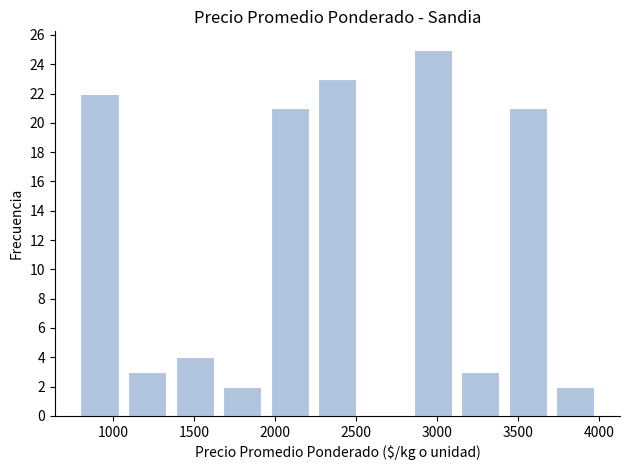

How tall is the bar that spans 2250 to 2550 on the x-axis? Neither the bar edges nor the heights are printed on the chart, so give them approximately, as read against the axes.

23